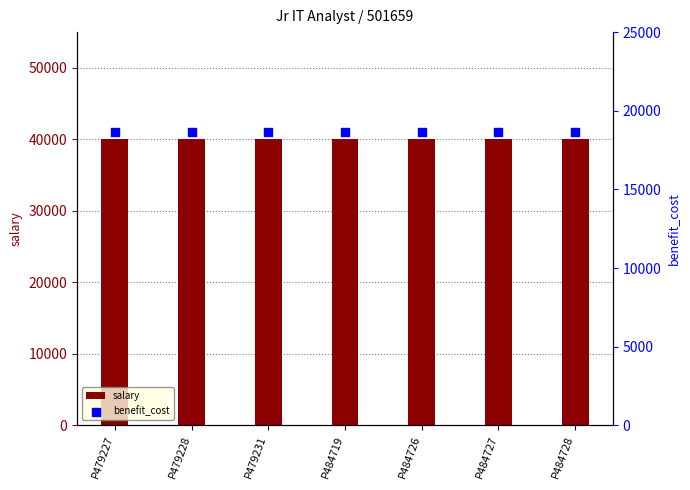

Which series has the largest total across all categories?

salary